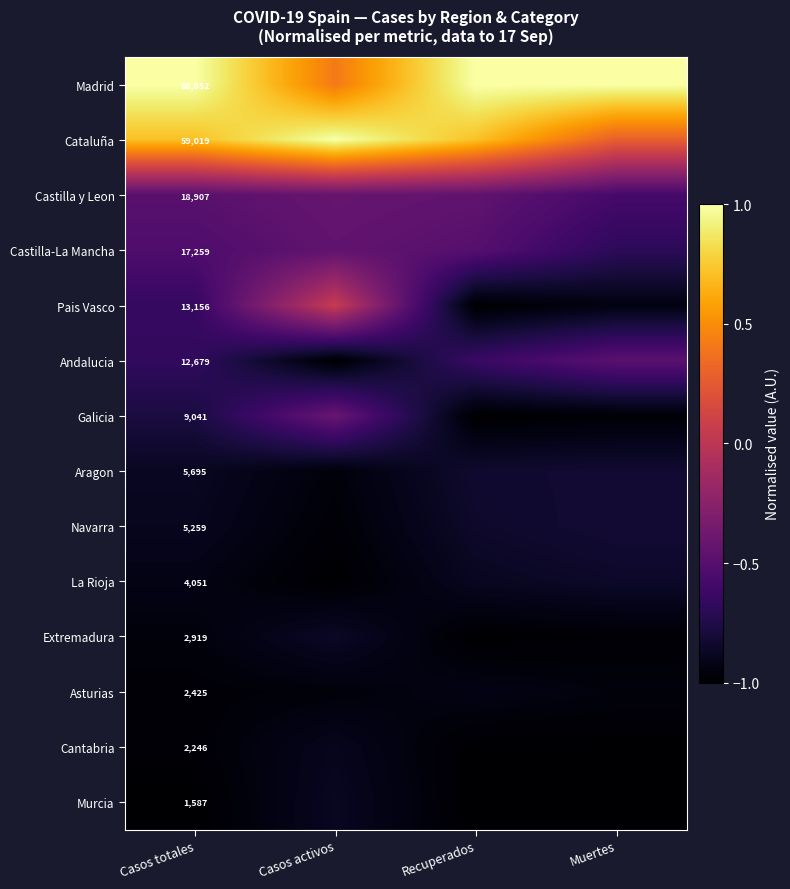

Rank the series at Casos totales from lowest to highest value.

Murcia, Cantabria, Asturias, Extremadura, La Rioja, Navarra, Aragon, Galicia, Andalucia, Pais Vasco, Castilla-La Mancha, Castilla y Leon, Cataluña, Madrid